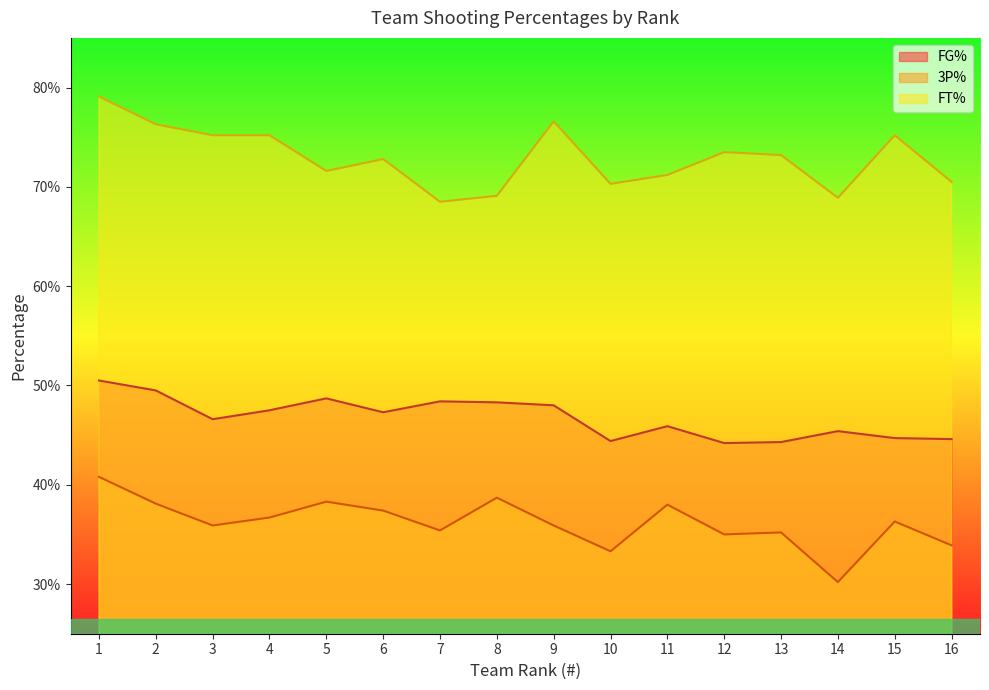

Rank the series by their maximum value, from lowest to highest.

3P%, FG%, FT%